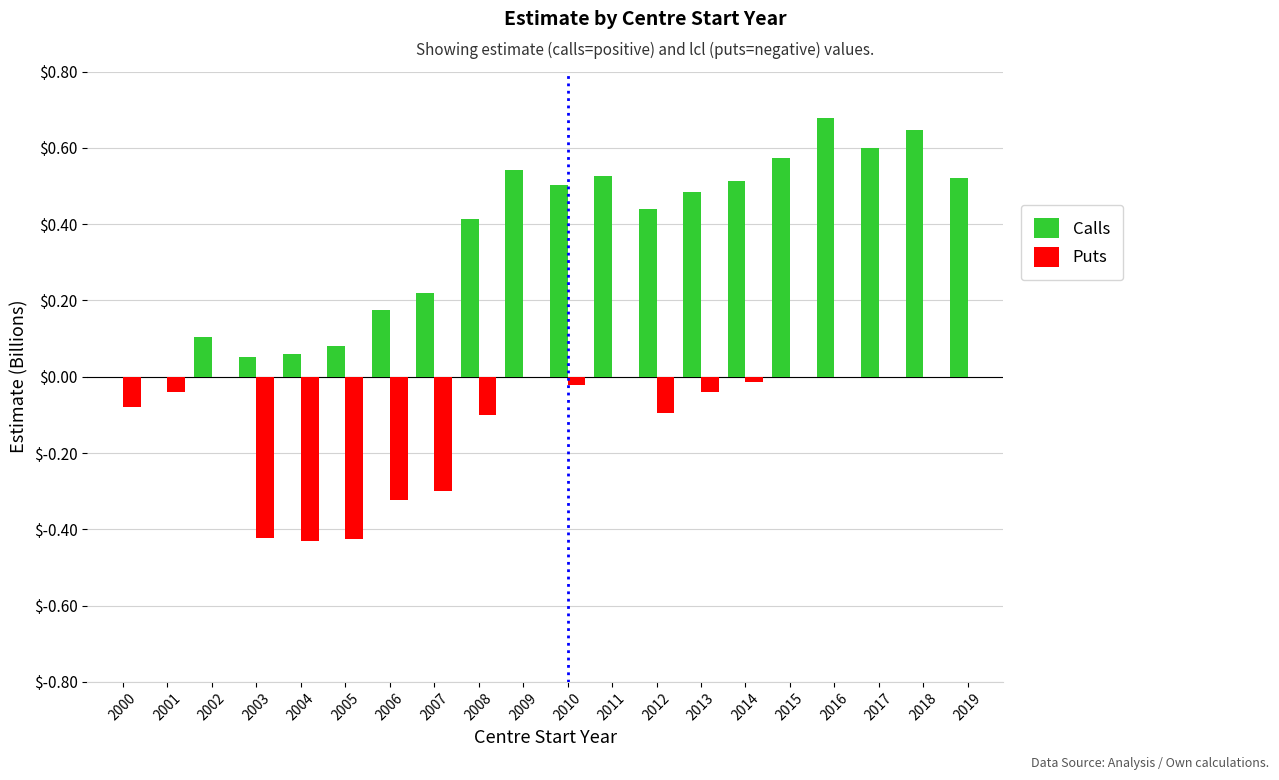

How many data points does each series have?

20